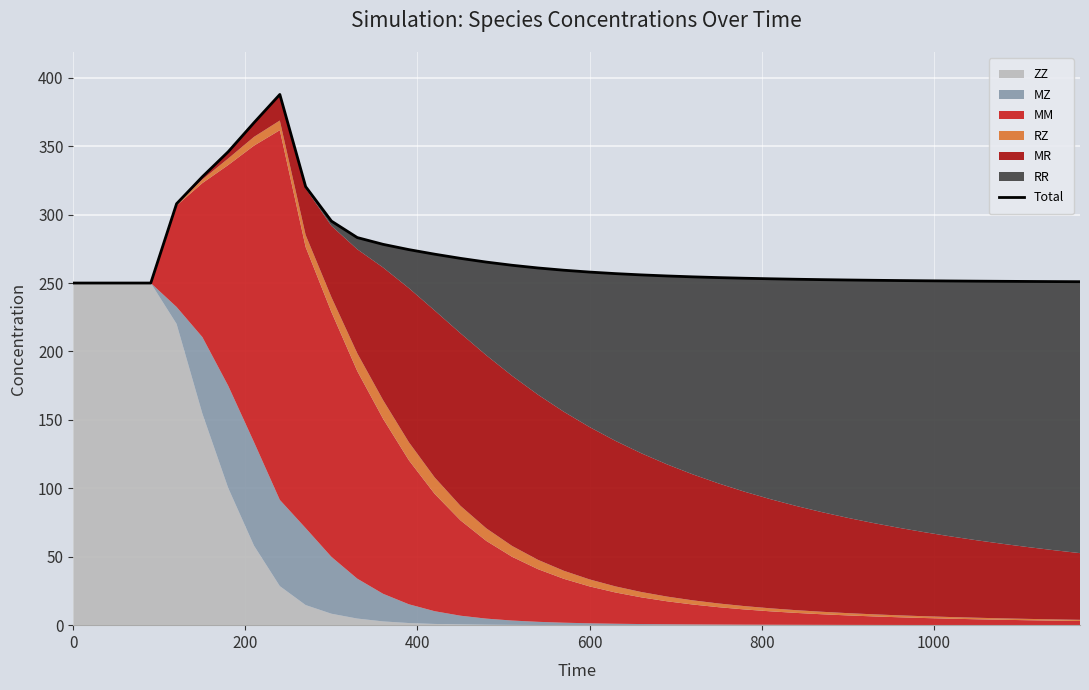

How many data points are less than 255?

20